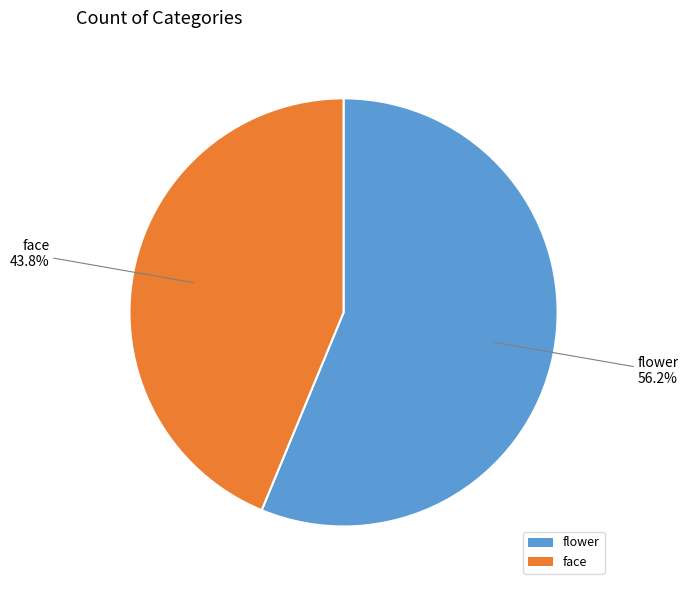

How many segments does this pie chart have?

2